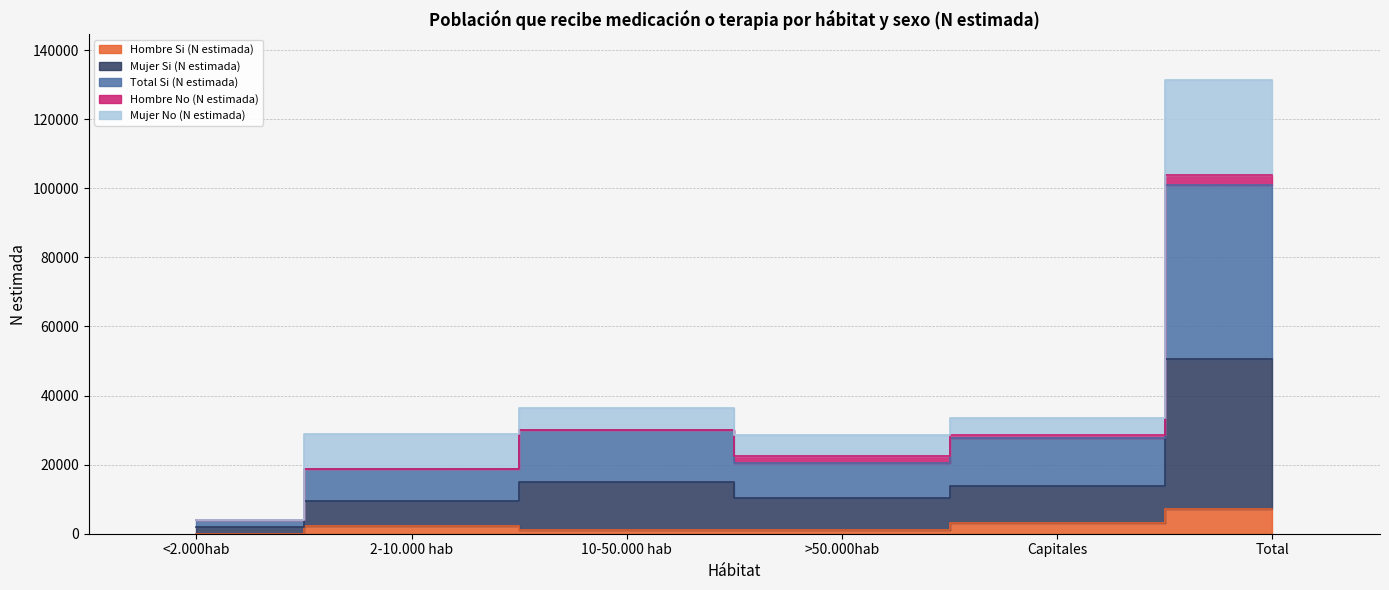

Is it true that Mujer Si (N estimada) equals 10278 at >50.000hab?

True